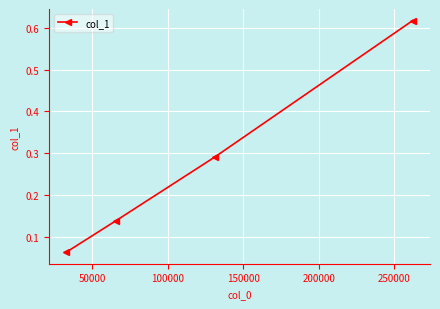

What is the sum of all values?

1.1